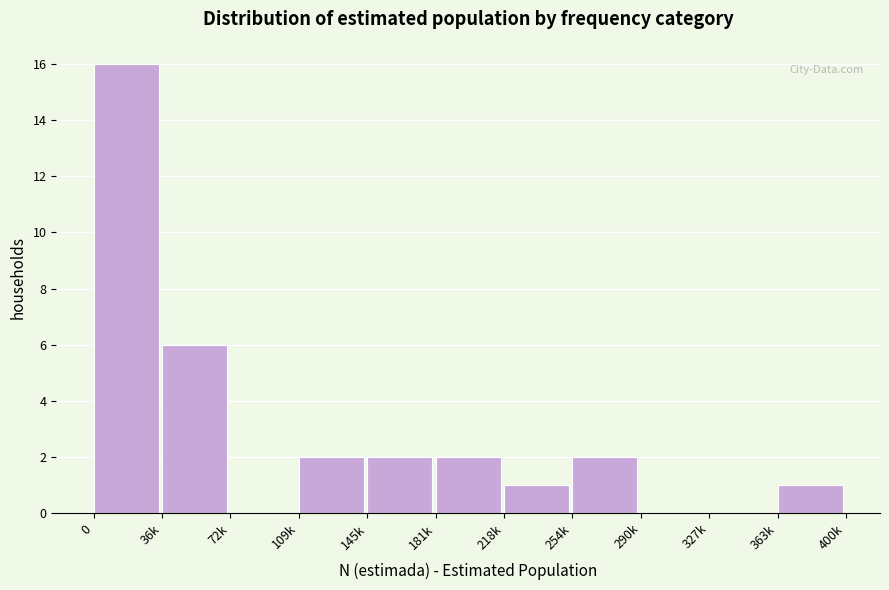

Reading left to right, list all the values displayed in this chart.

0=16	36k=6	72k=0	109k=2	145k=2	181k=2	218k=1	254k=2	290k=0	327k=0	363k=1